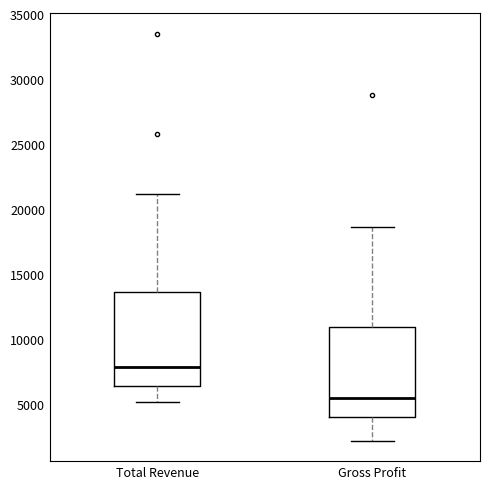

Reading left to right, transcribe this box plot: for each box, give where its median line is, the range the box spans, and where its two whiskers end, as read against the y-axis. The values are not printed on the chart, so give them approximately, as read against the axis.

Total Revenue: median 8000, box 6500 to 13500, whiskers 5000 to 21000
Gross Profit: median 5500, box 4000 to 11000, whiskers 2000 to 18500